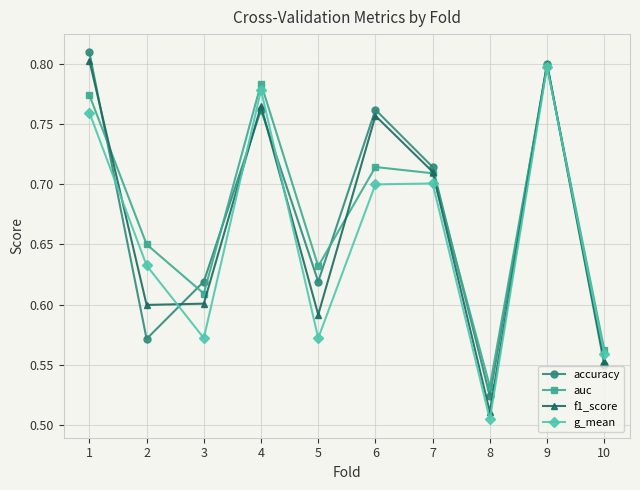

At which category does the chart reach its peak across all series?

1